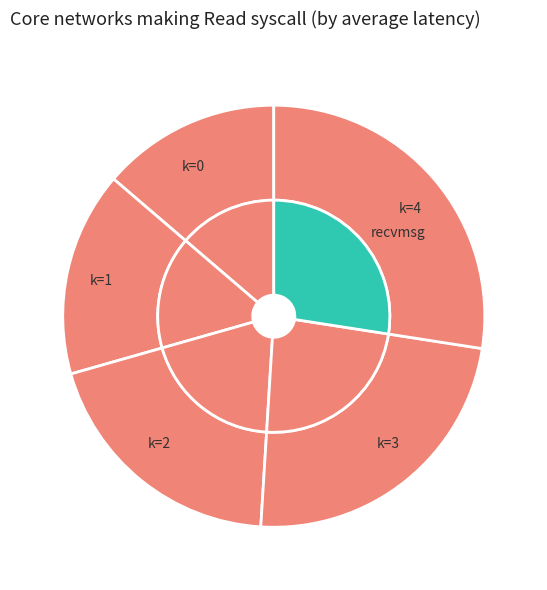

To the nearest percent, what is the difference between the 1 and 3 slice percentages?

6%